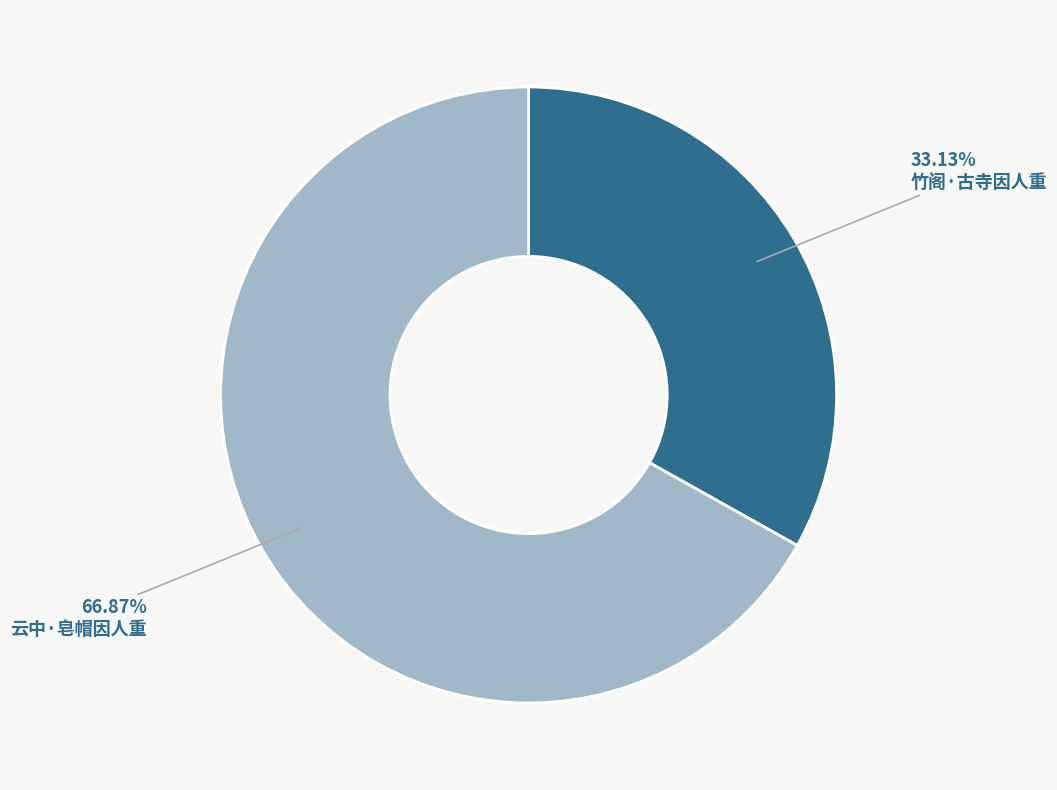

Is there a majority slice in this chart?

Yes